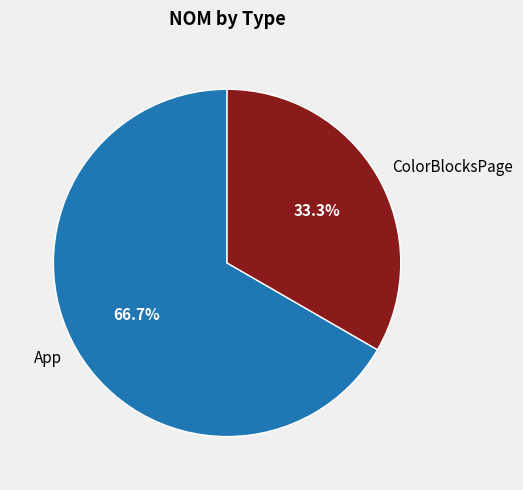

To the nearest percent, what is the difference between the largest and smallest slice percentages?

33%